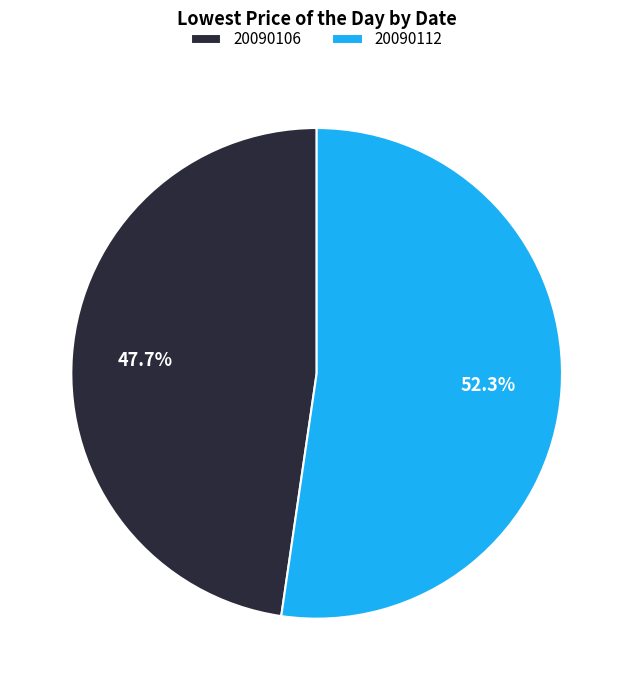

To the nearest percent, what is the difference between the 20090106 and 20090112 slice percentages?

5%